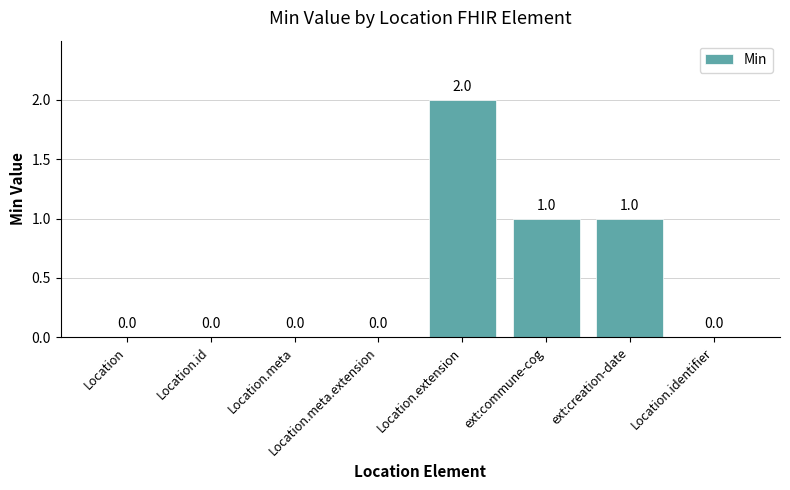

How many values are between 0 and 1?

7